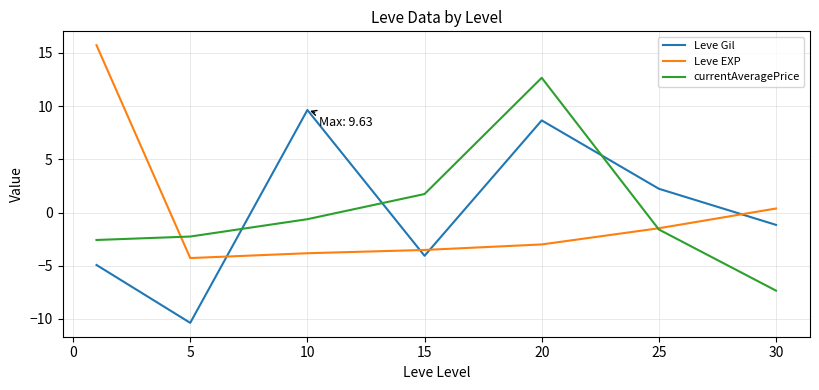

What is the maximum value for currentAveragePrice?

12.7